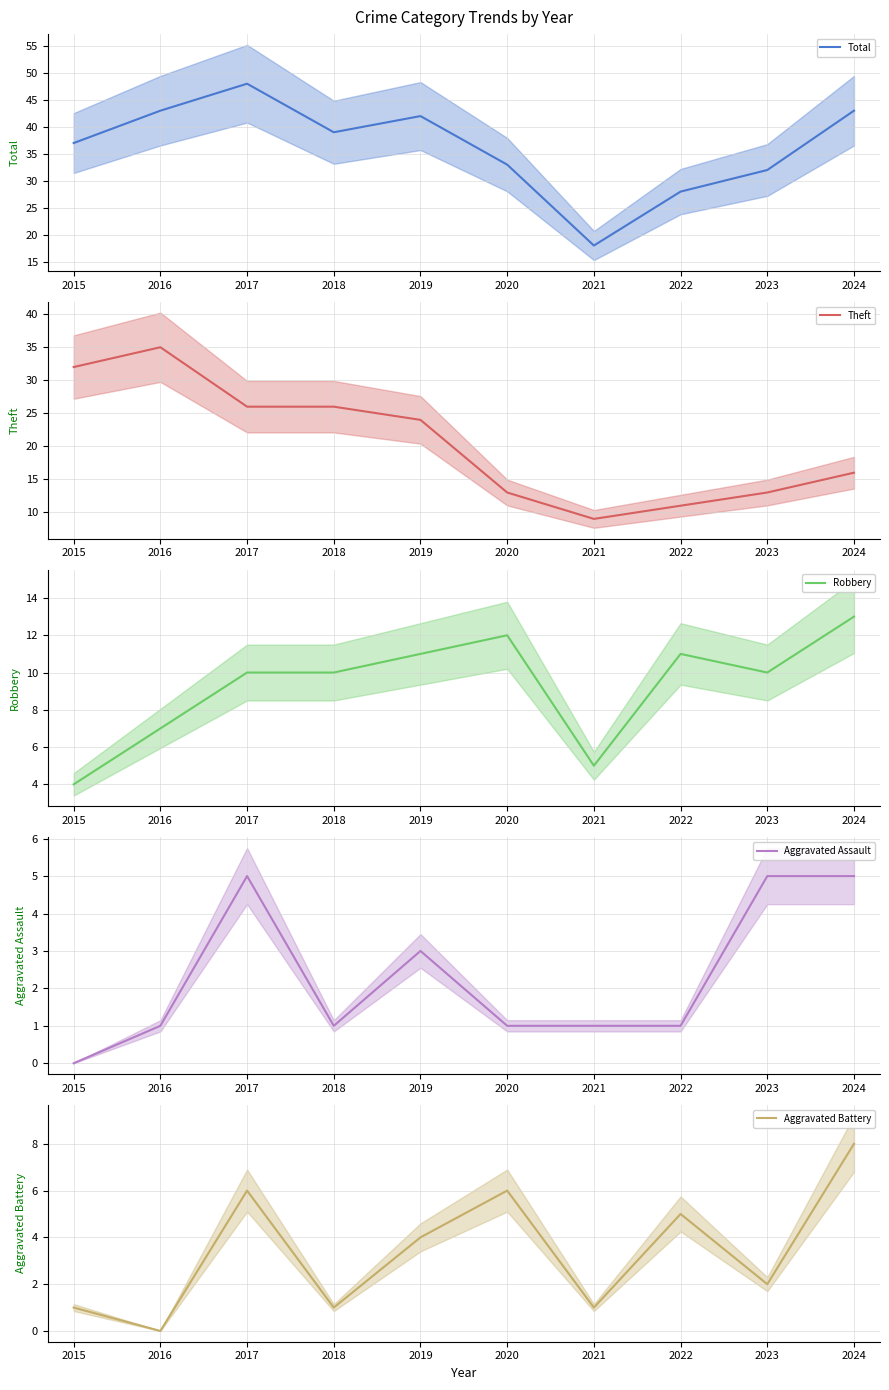

Which category has the highest value in the Aggravated Assault series?

2017